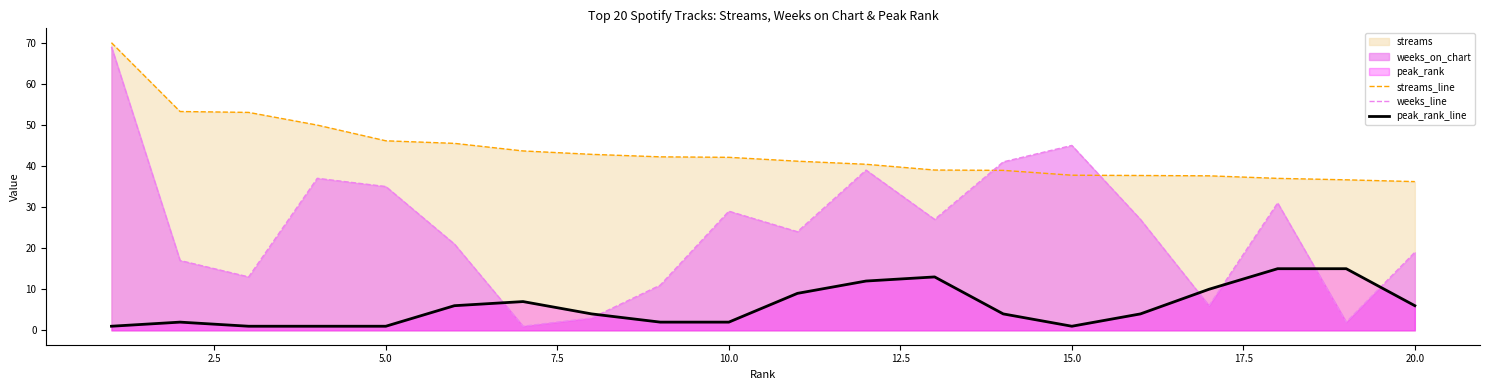

Does the chart display data point markers on the line(s)?

No